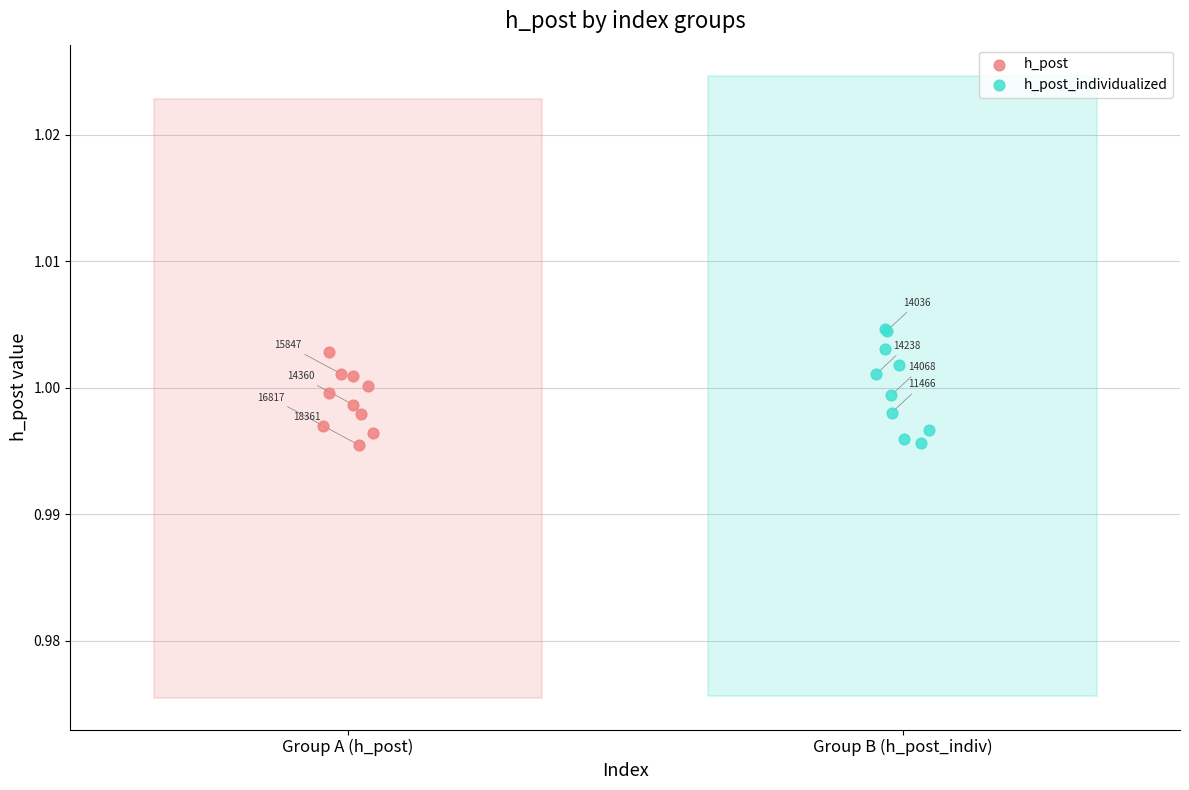

Which series reaches the maximum Y coordinate?

h_post_individualized